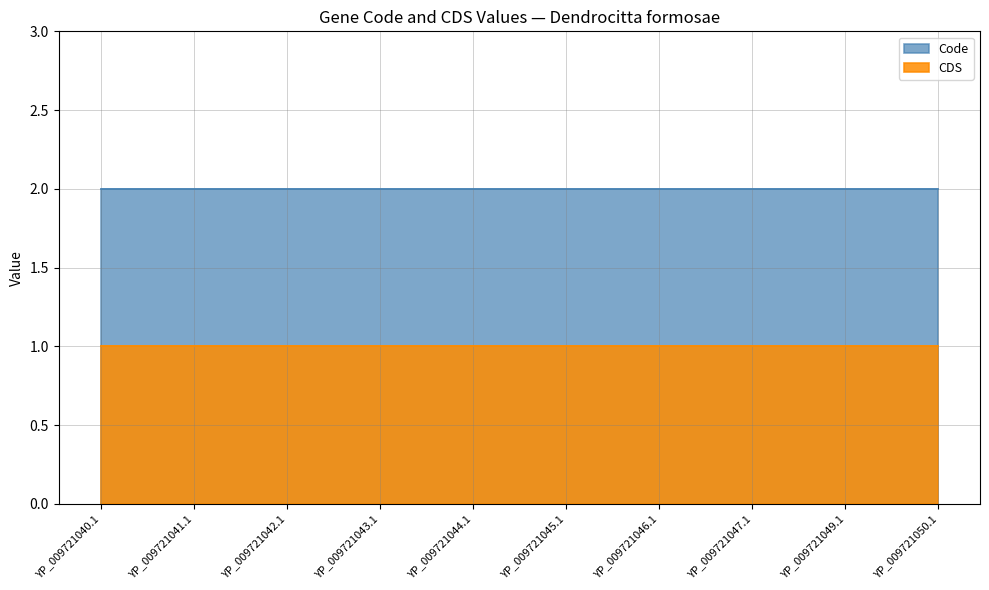

What are all the series names shown in the legend?

Code, CDS